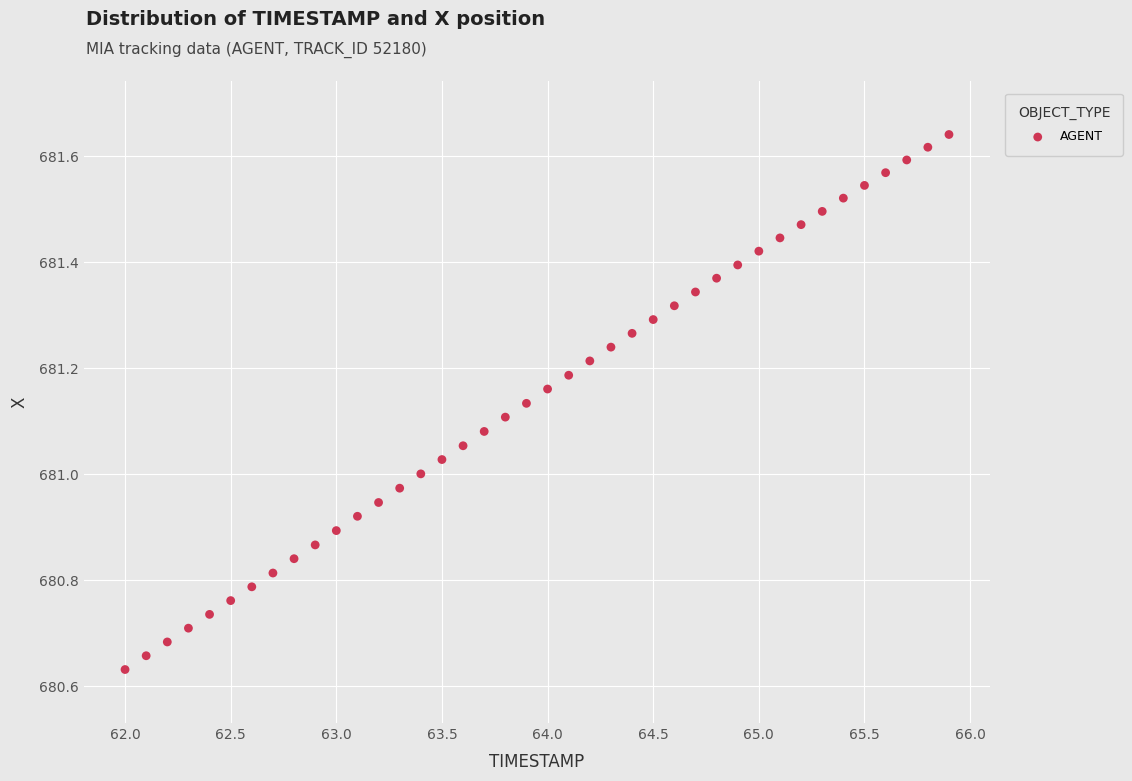

What is the range of X values (max minus min)?

3.9